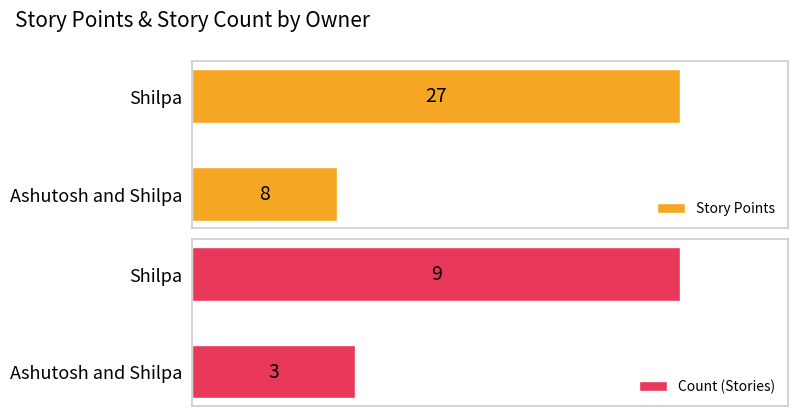

Are the bars horizontal?

Yes